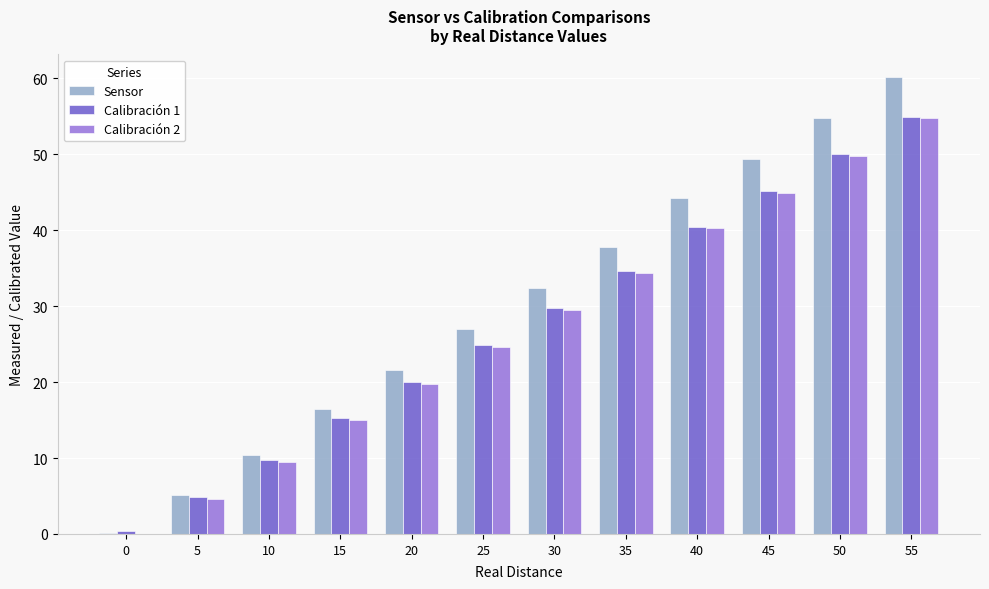

Is the value of Calibración 2 at 35 greater than the value of Sensor at 50?

No